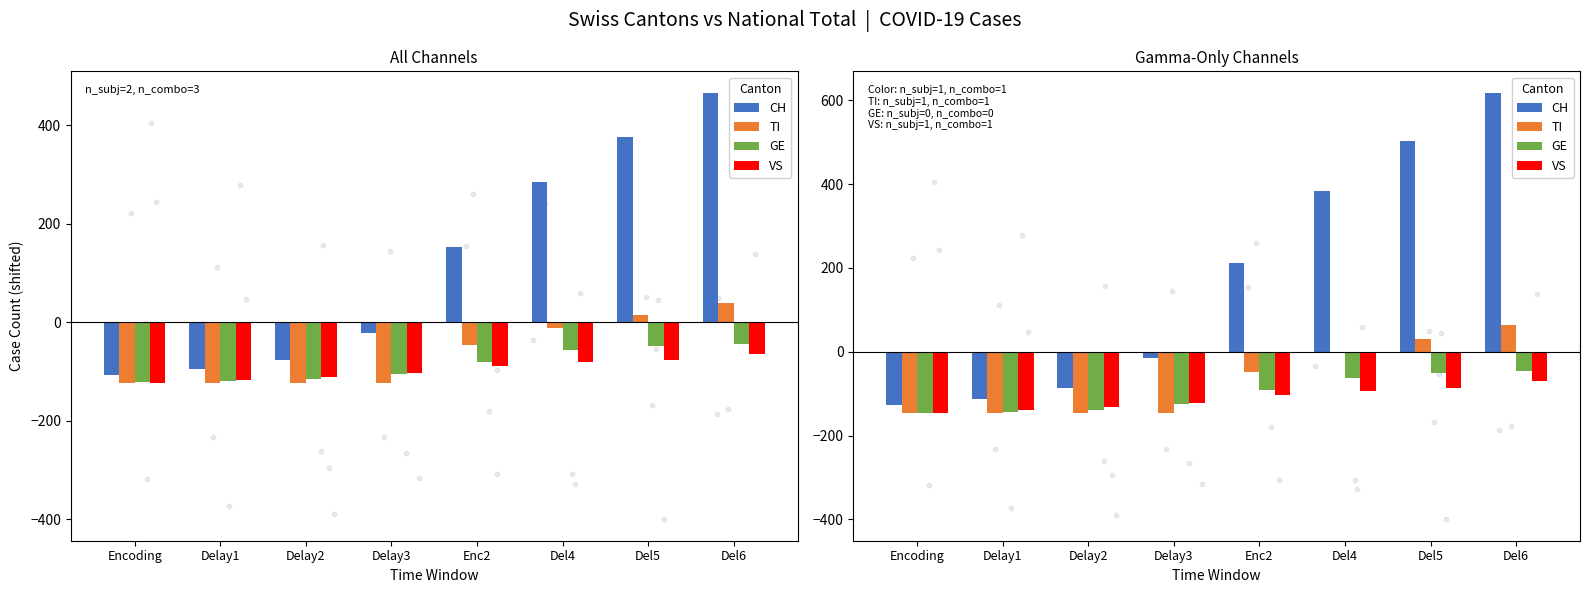

At how many categories does at least one series exceed 365?

3